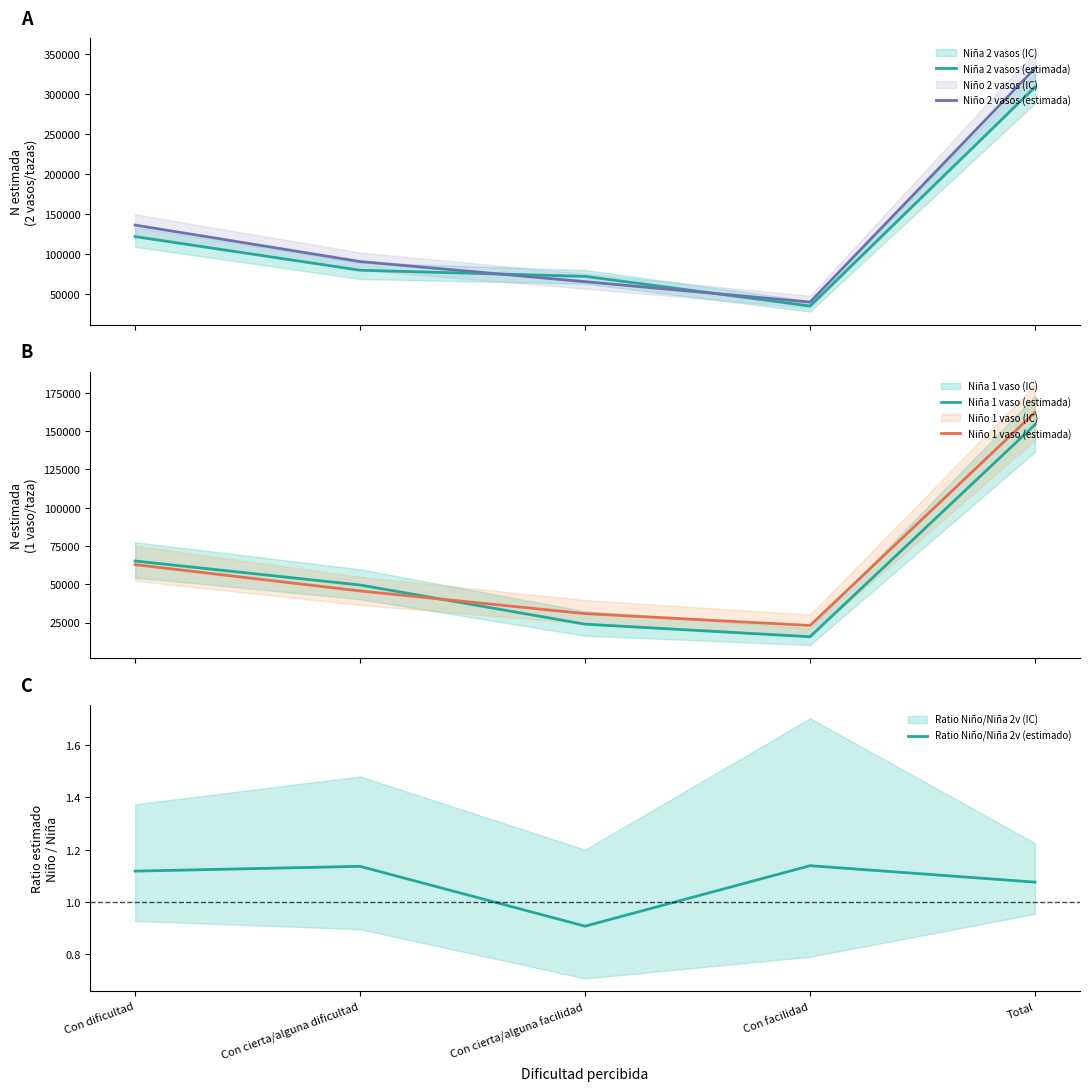

What is the total value across all series at Con dificultad?

385571.1